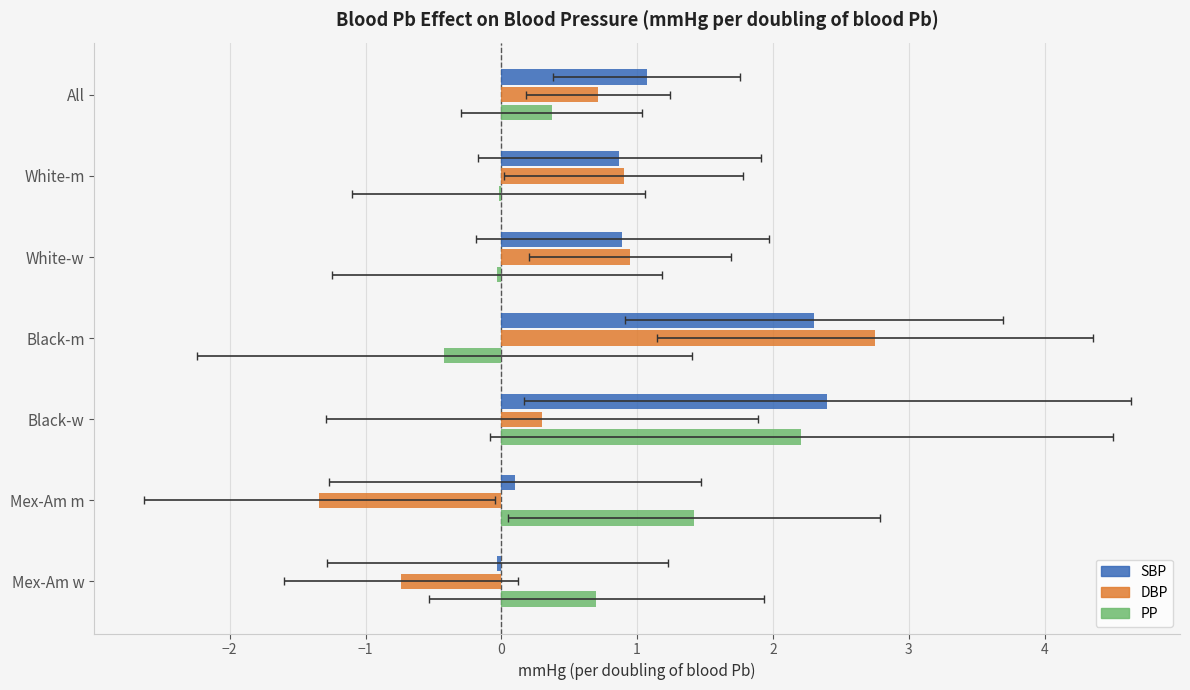

What is the difference between the maximum and minimum values in the PP series?

2.6